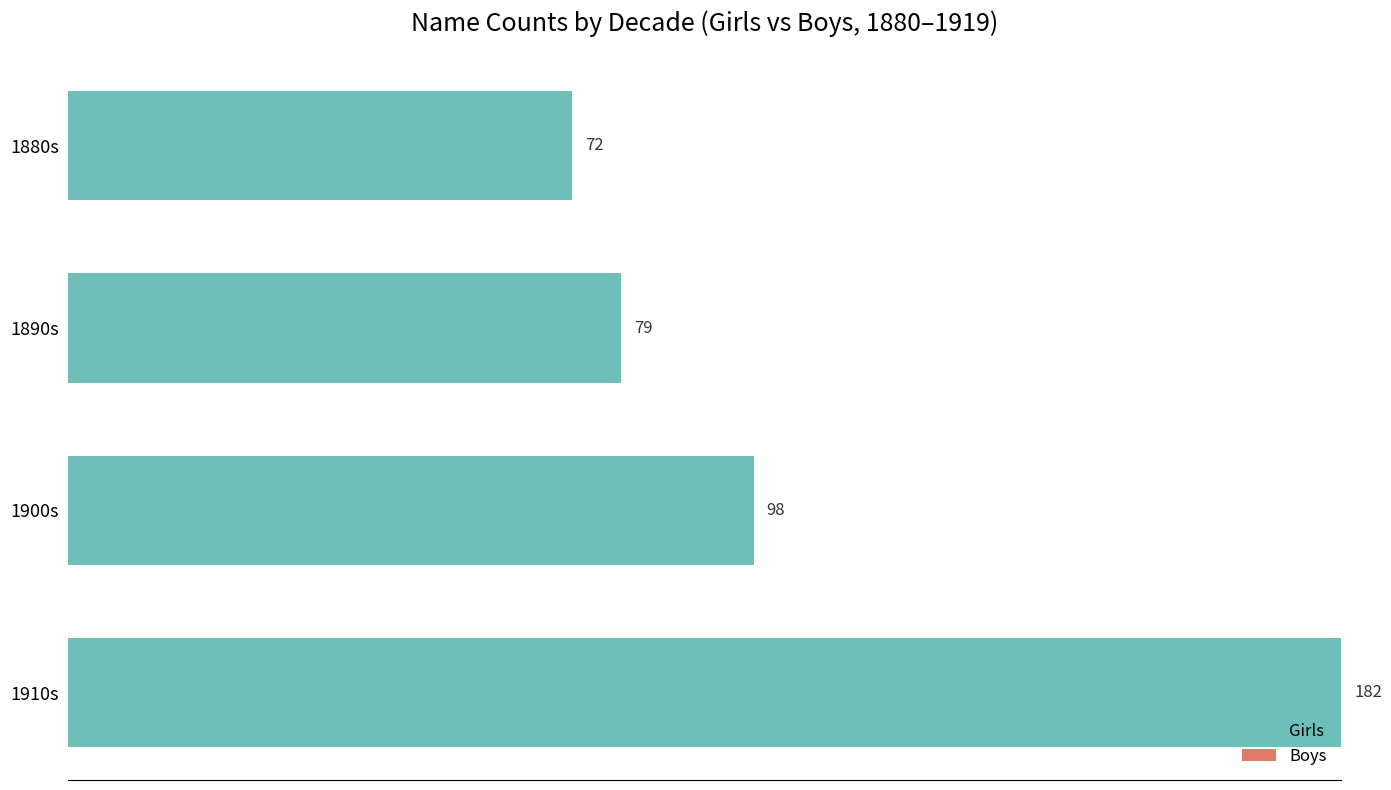

What is the maximum value shown in the chart?

182